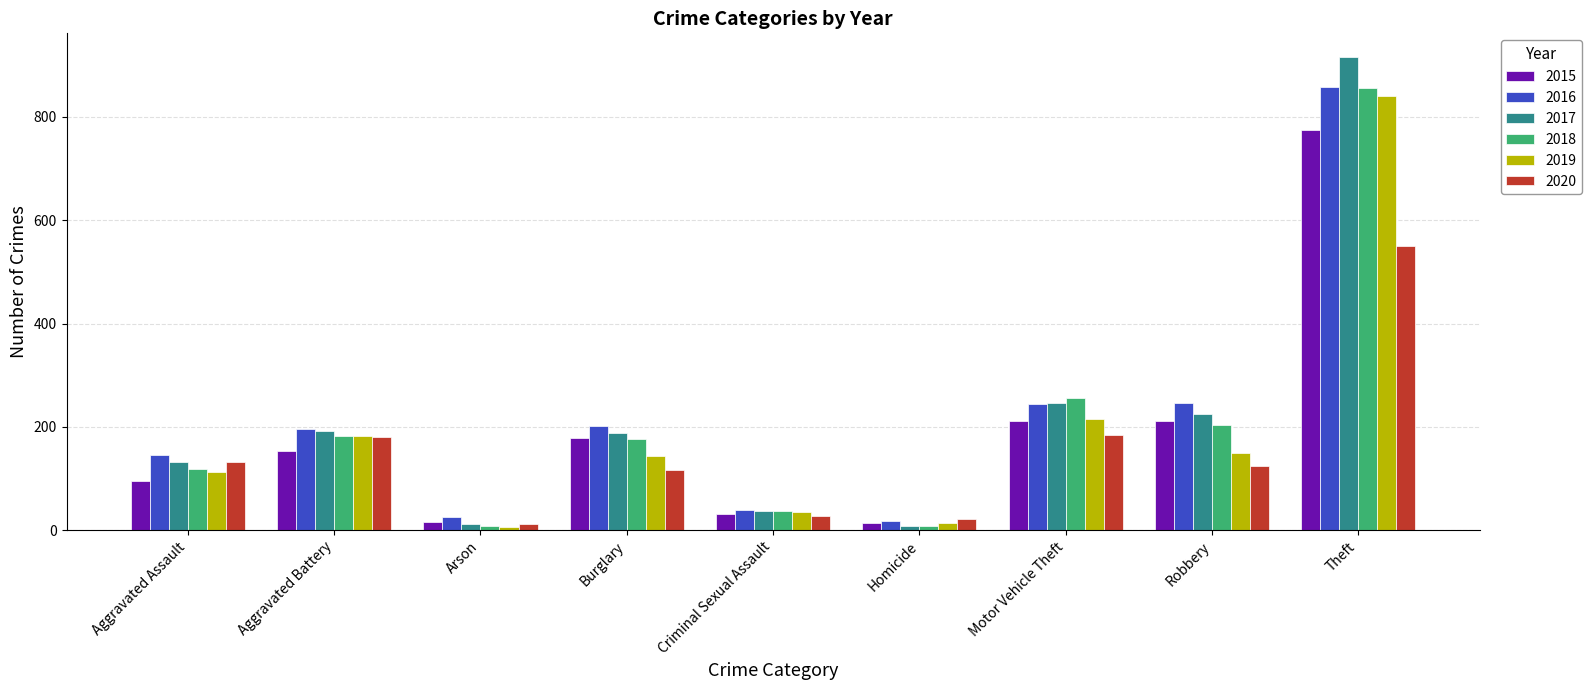

True or false: 2017 has a value of 1333 at Theft.

False